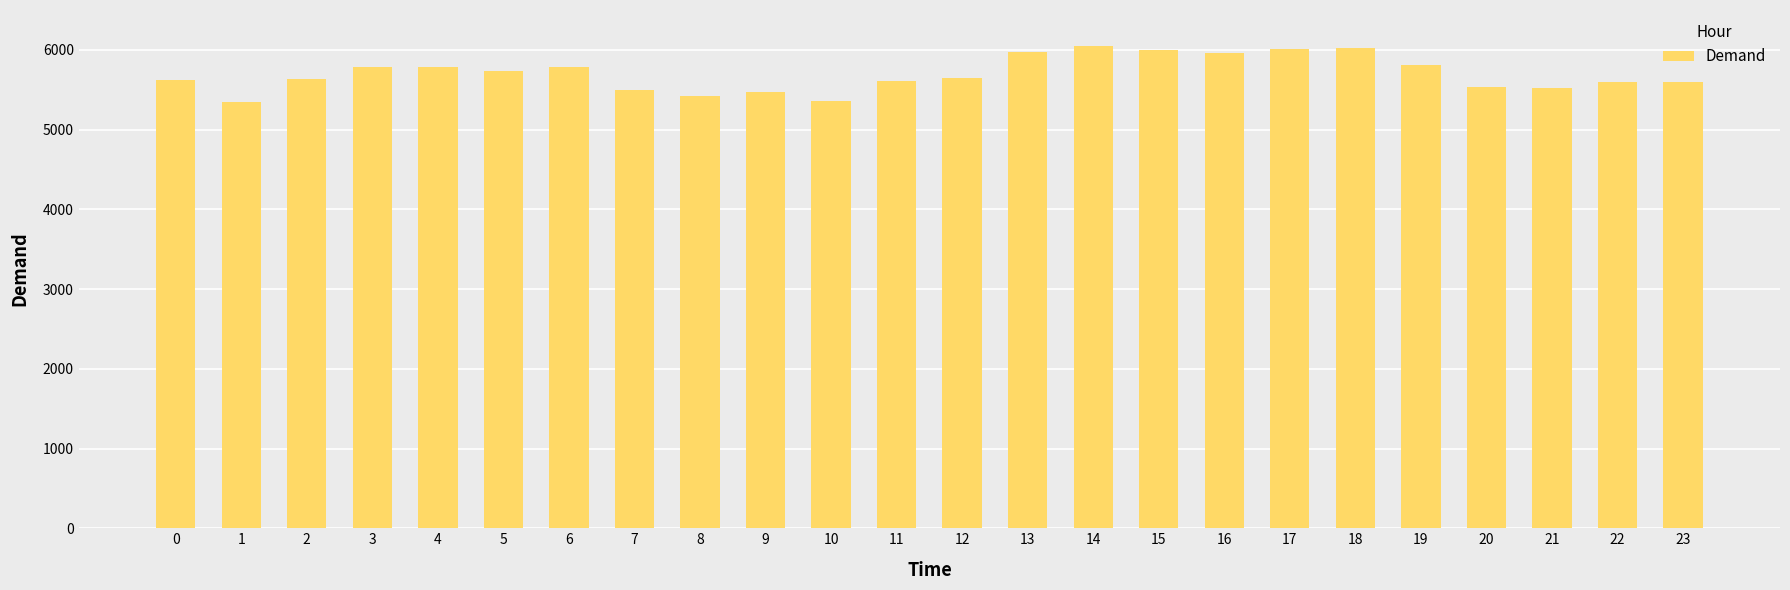

What is the minimum value shown in the chart?

5340